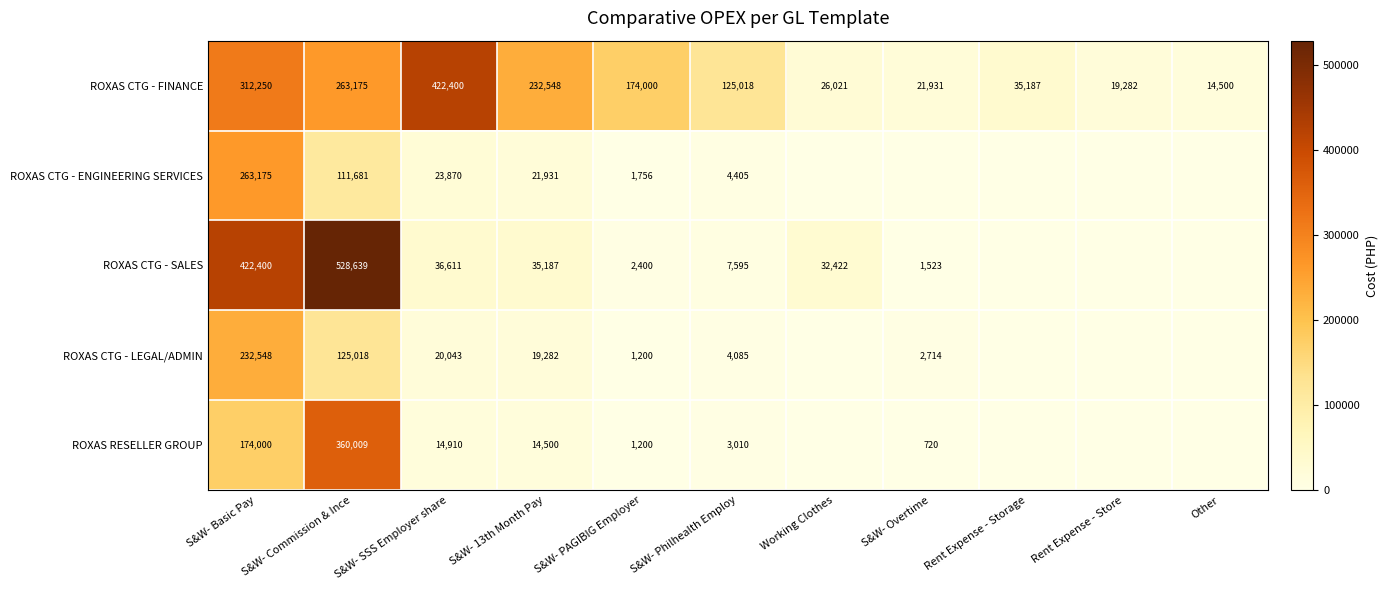

What is the sum of the ROXAS CTG - ENGINEERING SERVICES values at S&W- PAGIBIG Employer and S&W- Commission & Ince?

113437